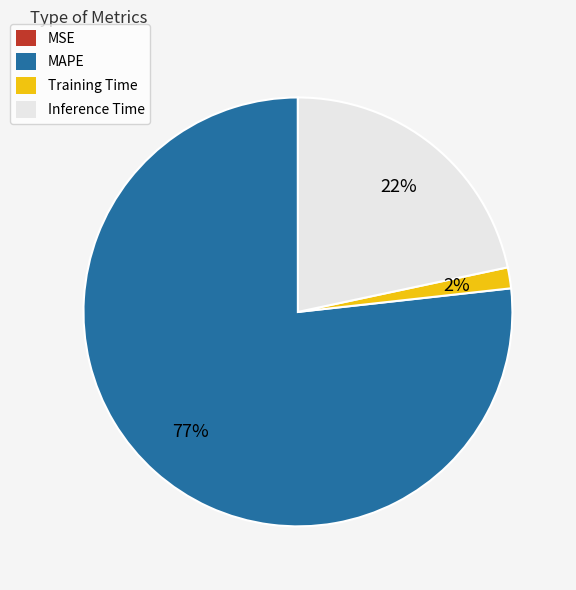

Which slice is the largest?

MAPE